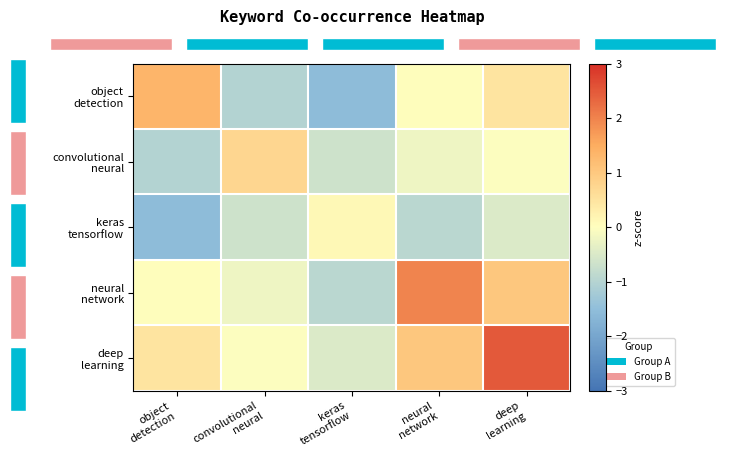

The value of object detection at keras tensorflow is -2.2. True or false?

False